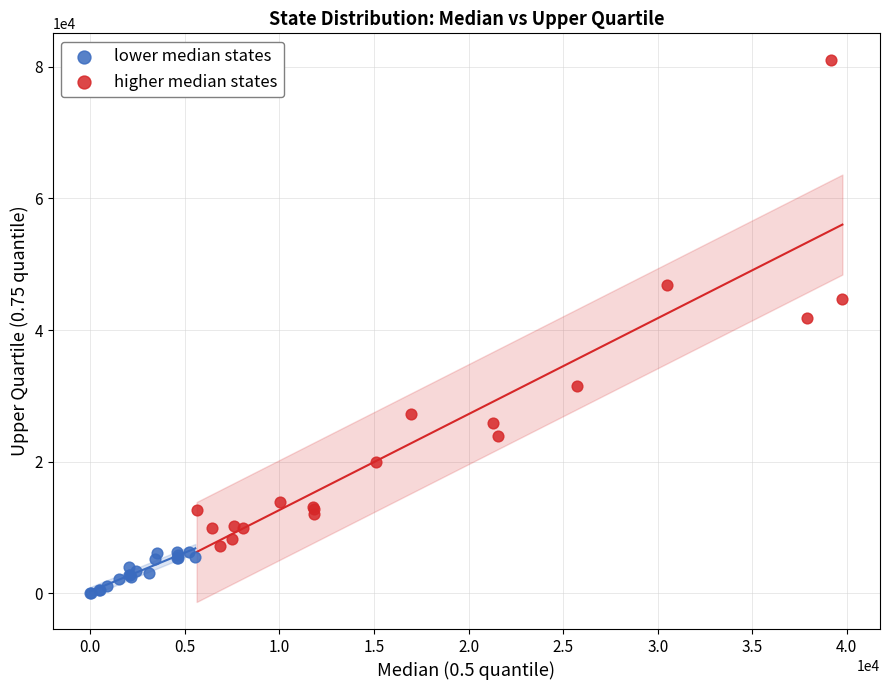

What are all the series names shown in the legend?

lower median states, higher median states